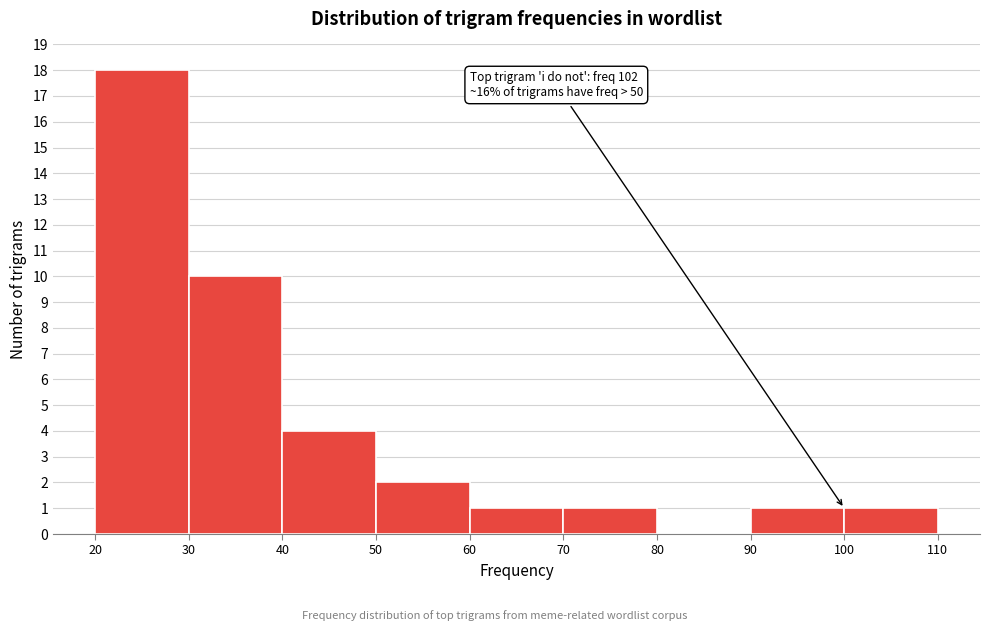

Which range on the x-axis has the tallest bar?

20 to 30